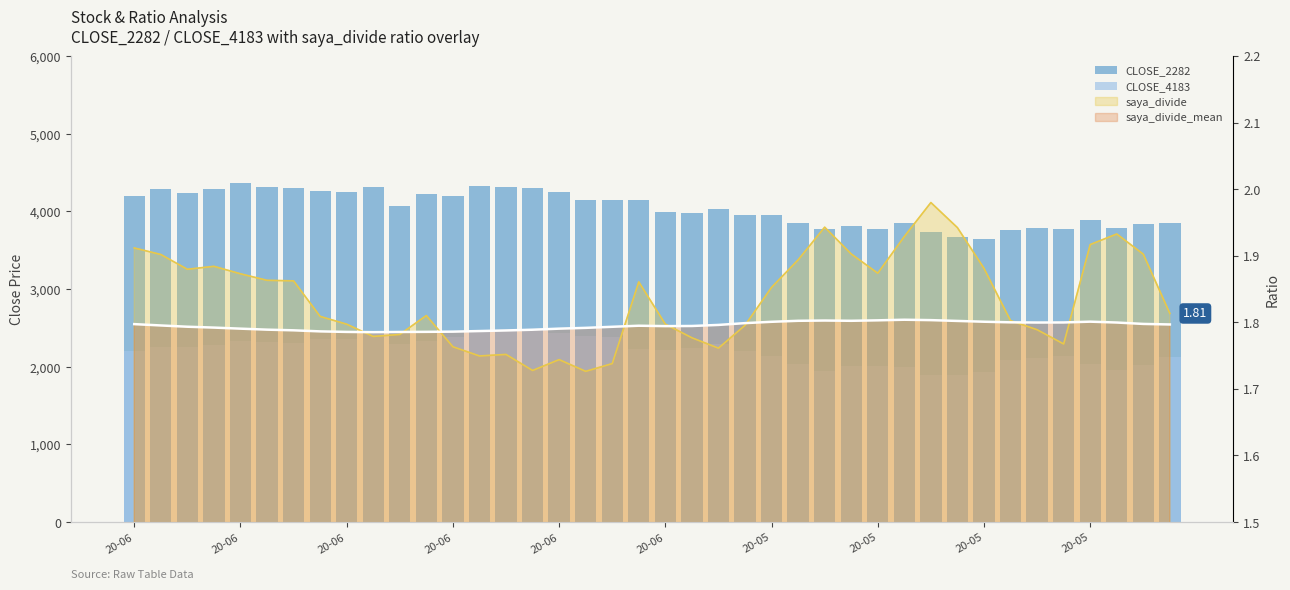

How many data points in CLOSE_2282 are above 4075?

19